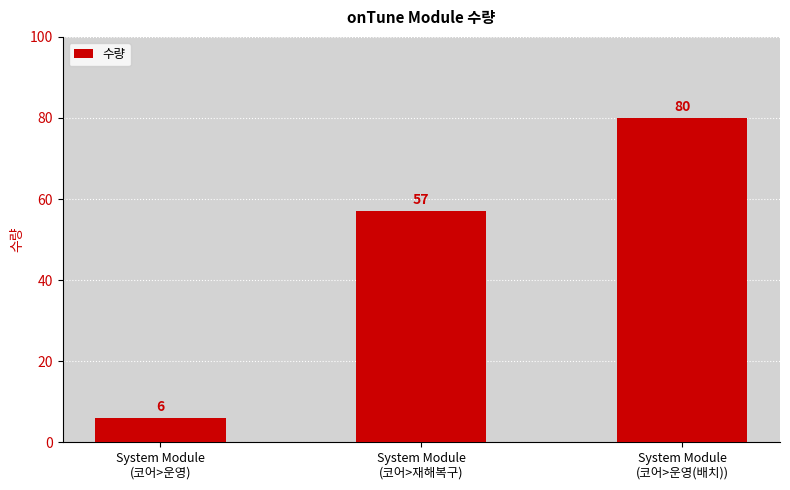

What is the difference between the maximum and minimum values?

74